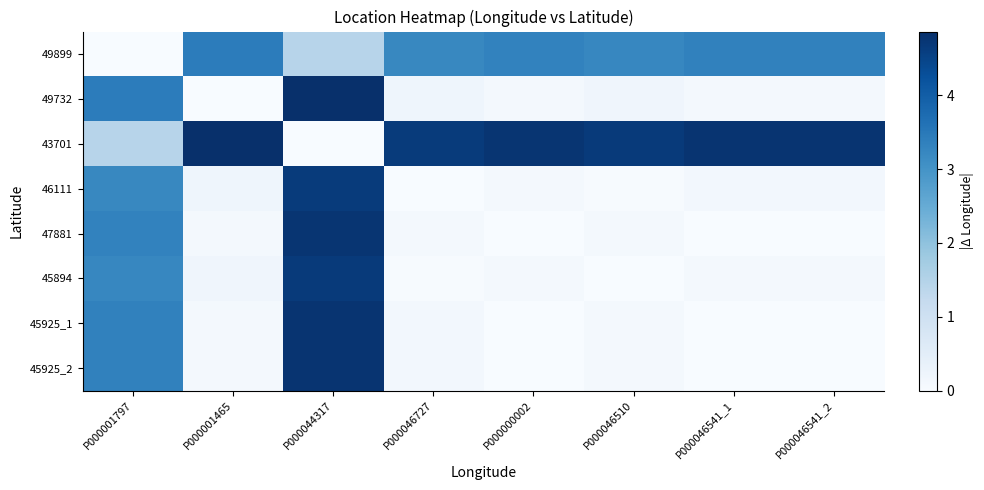

At which category does the chart reach its peak across all series?

P000044317